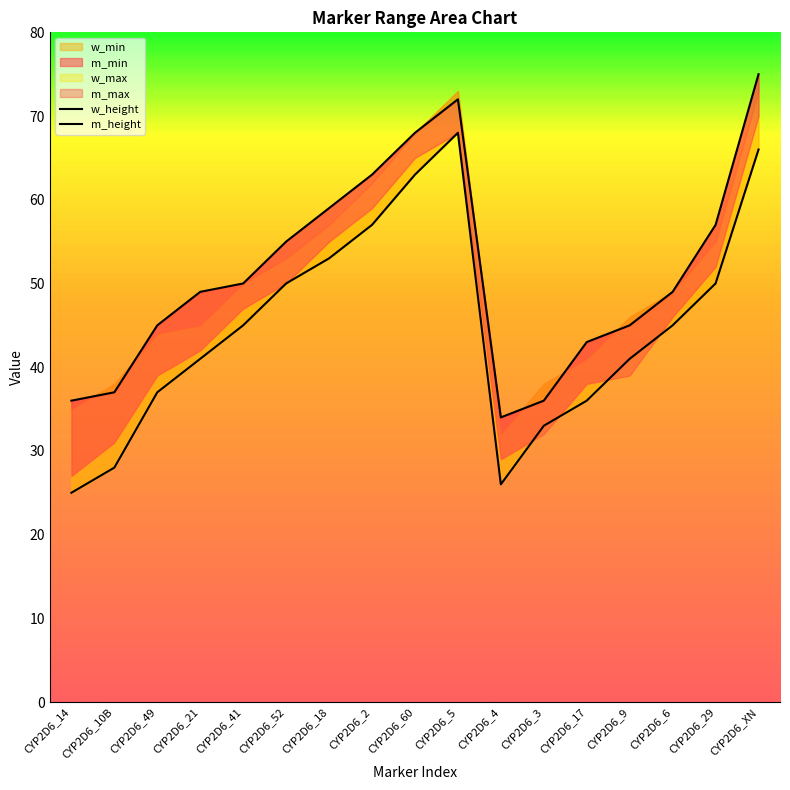

What is the minimum value shown in the chart?

25